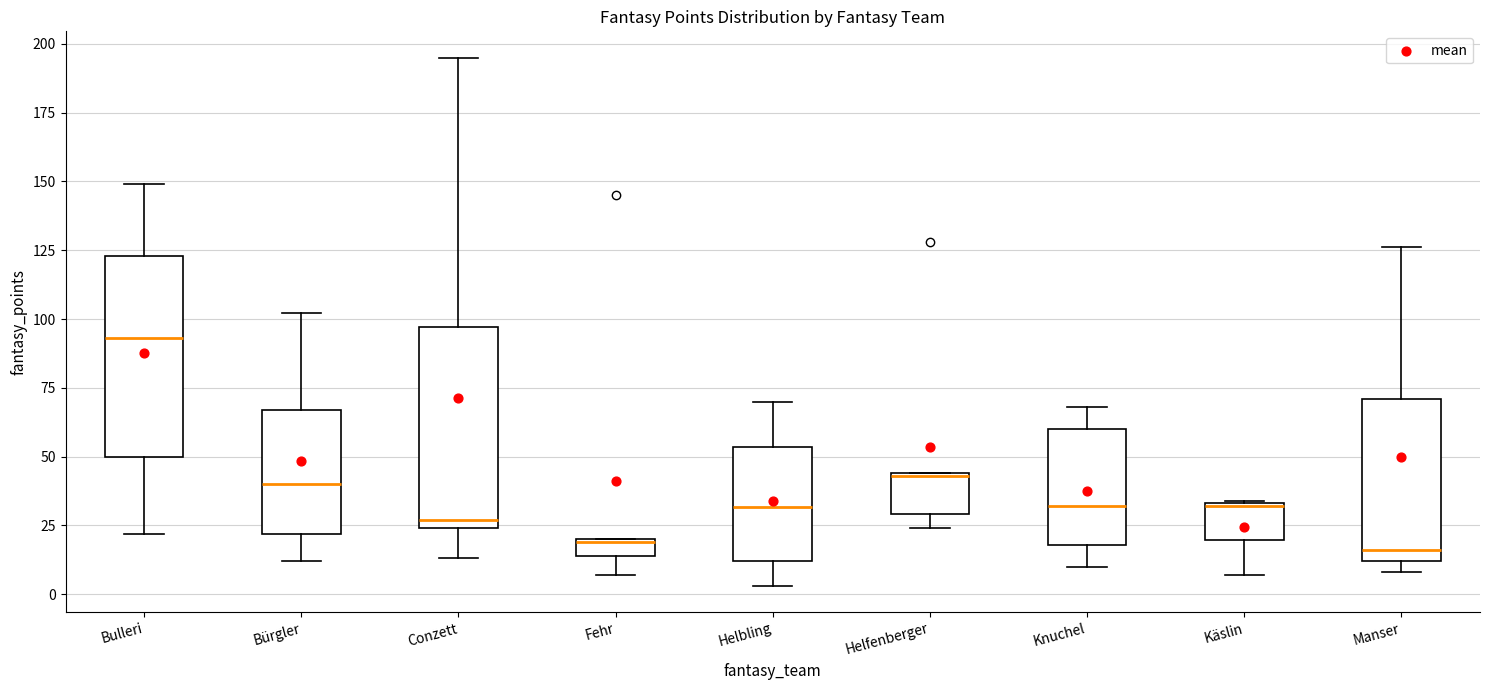

Which box has the highest median line?

Bulleri